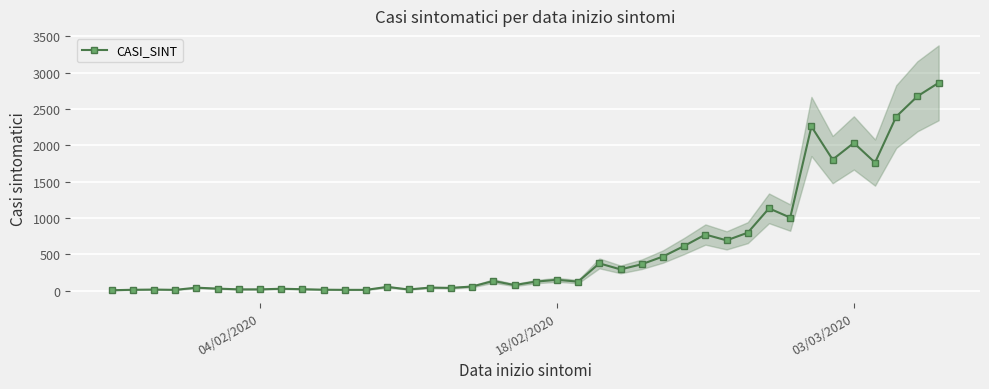

What is the maximum value for CASI_SINT?

2859